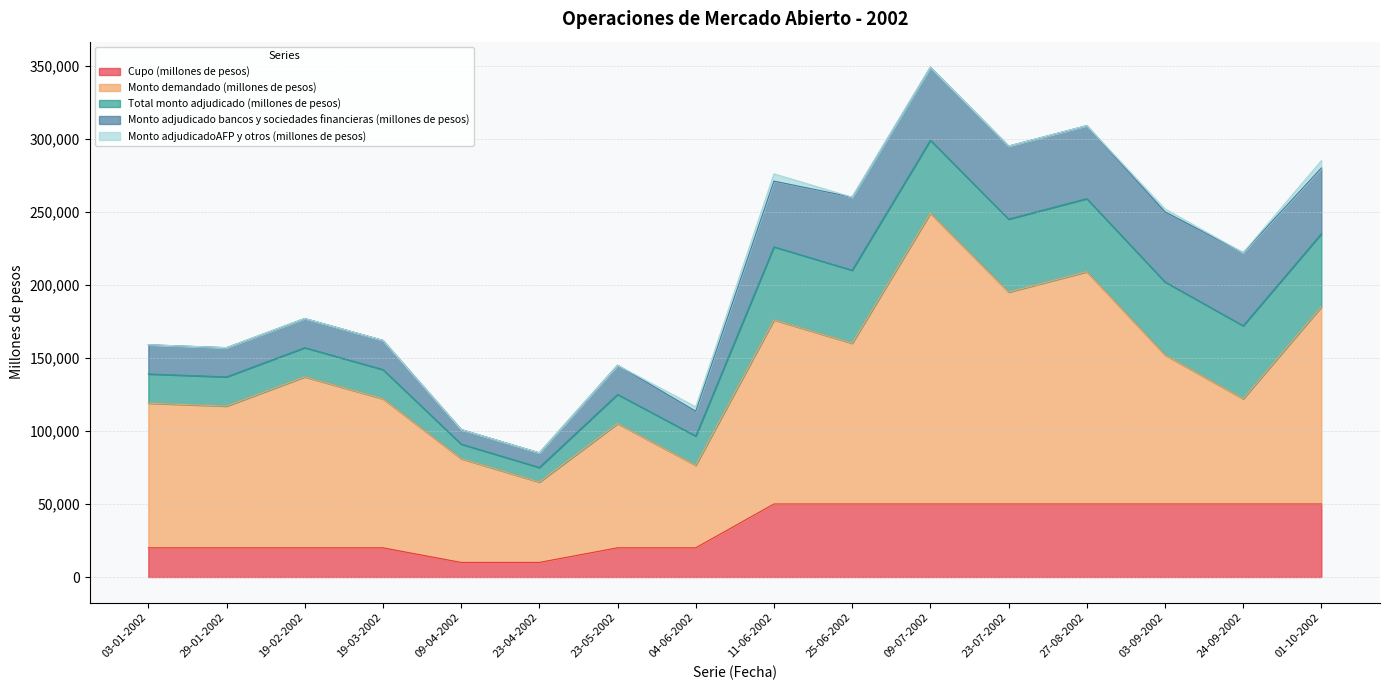

Which series has the largest range (max minus min)?

Monto demandado (millones de pesos)